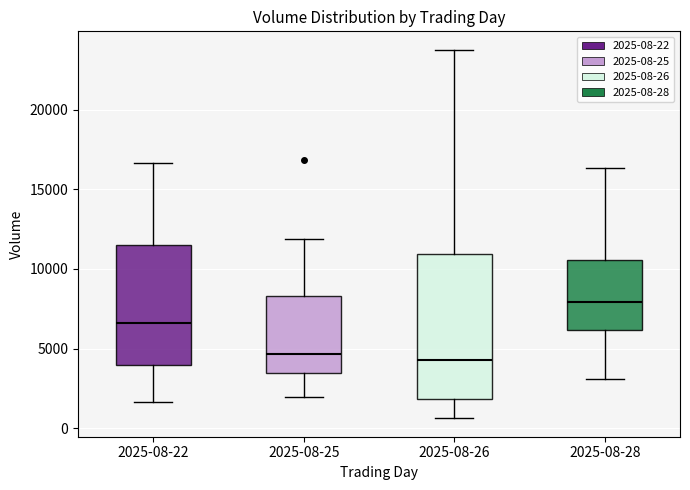

Reading left to right, transcribe this box plot: for each box, give where its median line is, the range the box spans, and where its two whiskers end, as read against the y-axis. The values are not printed on the chart, so give them approximately, as read against the axis.

2025-08-22: median 6500, box 4000 to 11500, whiskers 1500 to 16500
2025-08-25: median 4500, box 3500 to 8500, whiskers 2000 to 12000
2025-08-26: median 4500, box 2000 to 11000, whiskers 500 to 24000
2025-08-28: median 8000, box 6000 to 10500, whiskers 3000 to 16500